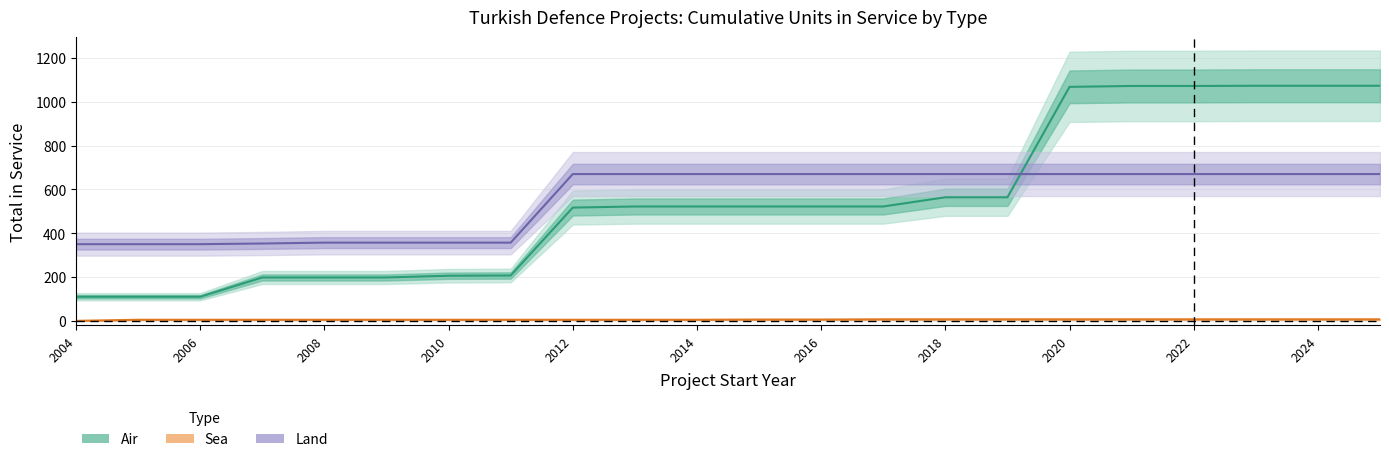

Is it true that Land equals 287 at 2018?

False